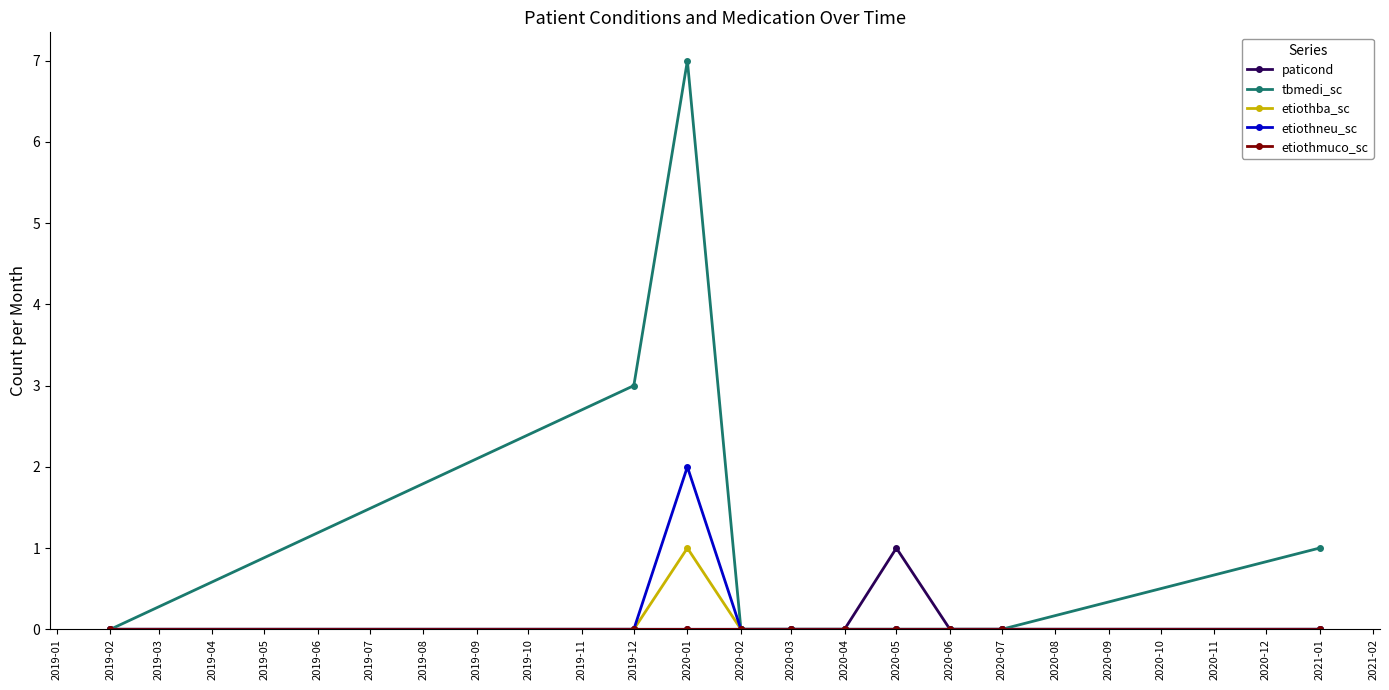

The etiothneu_sc series shows 0 at 2019-12. True or false?

True